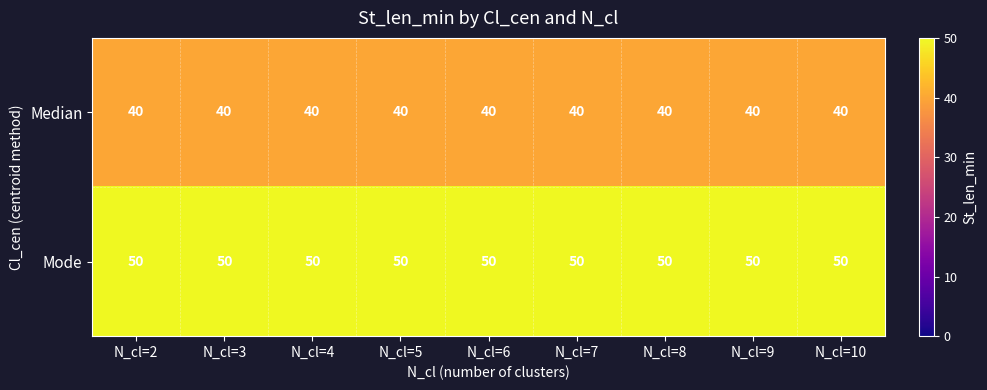

What is the approximate value of Median at N_cl=3?

40